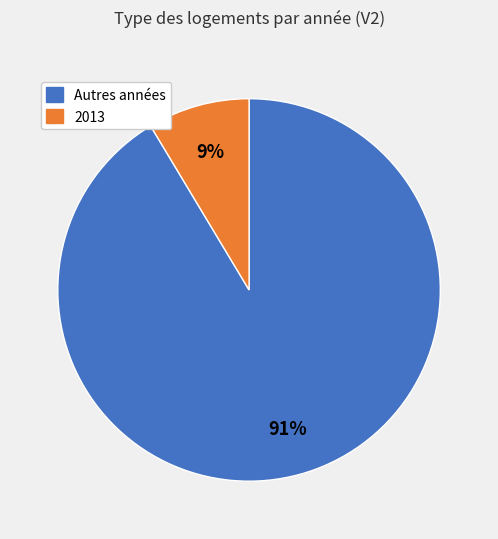

Rank the categories by value from lowest to highest.

2013, Autres années